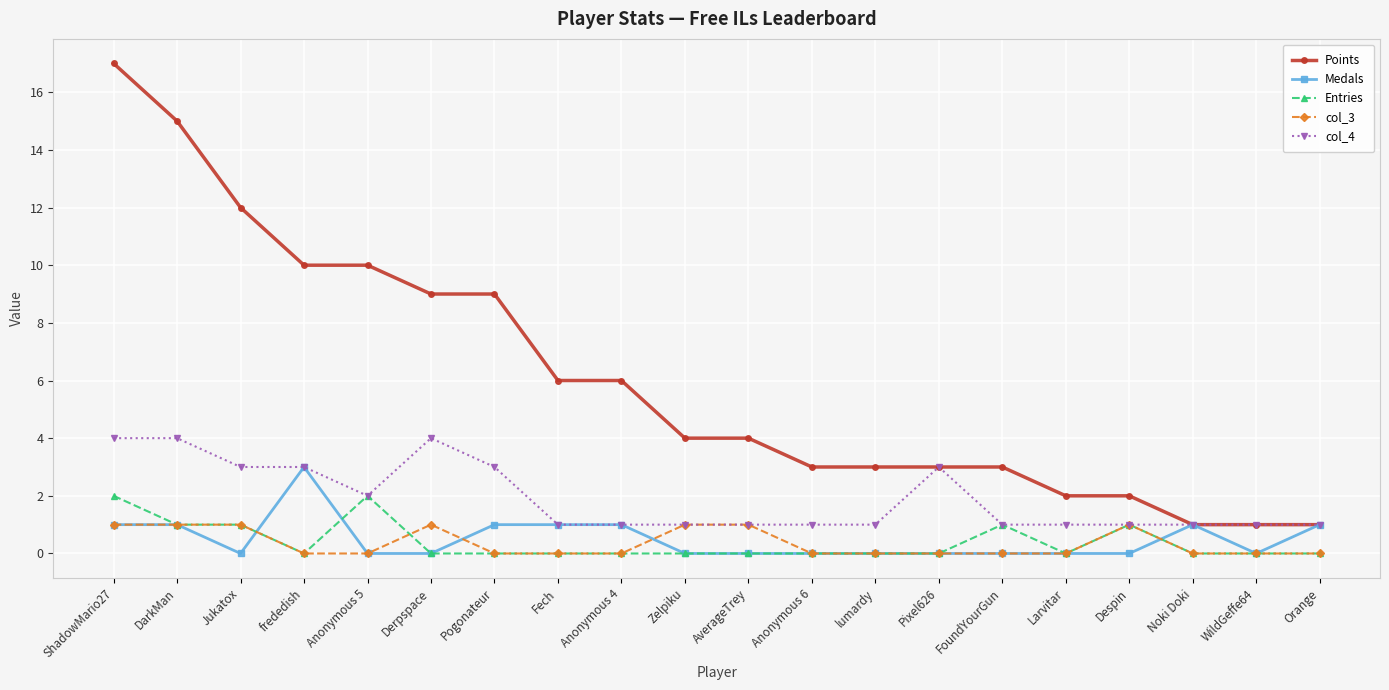

At which category is the sum across all series the highest?

ShadowMario27